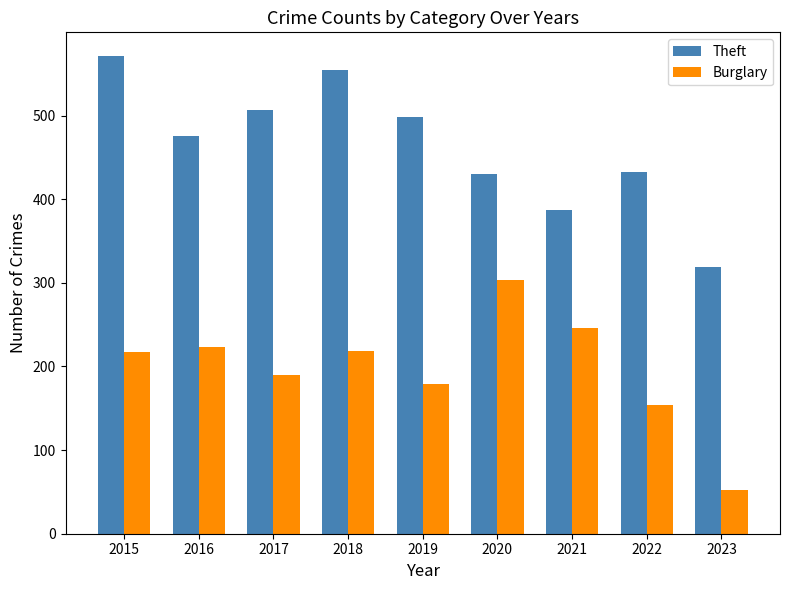

What is the average value of the Theft series?

464